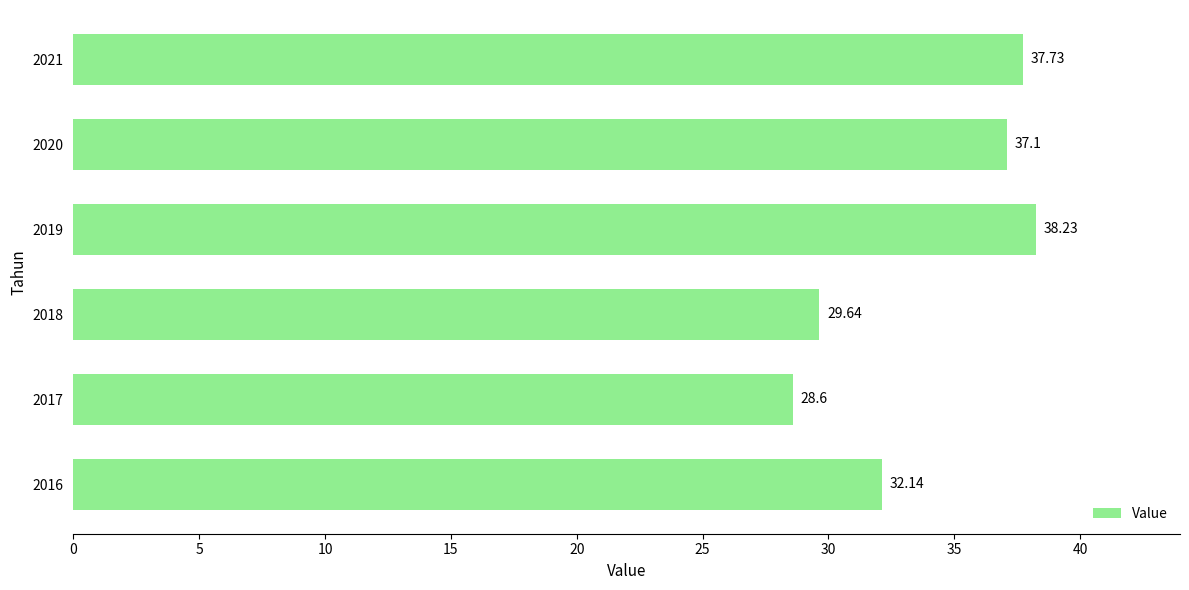

Which label corresponds to the smallest value in the chart?

2017